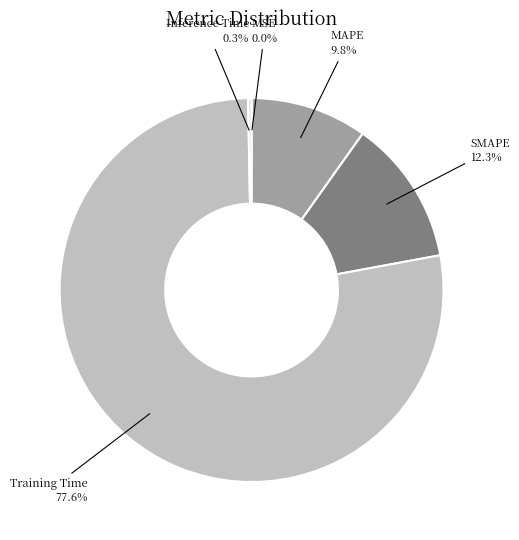

Which category has the biggest portion of the pie?

Training Time